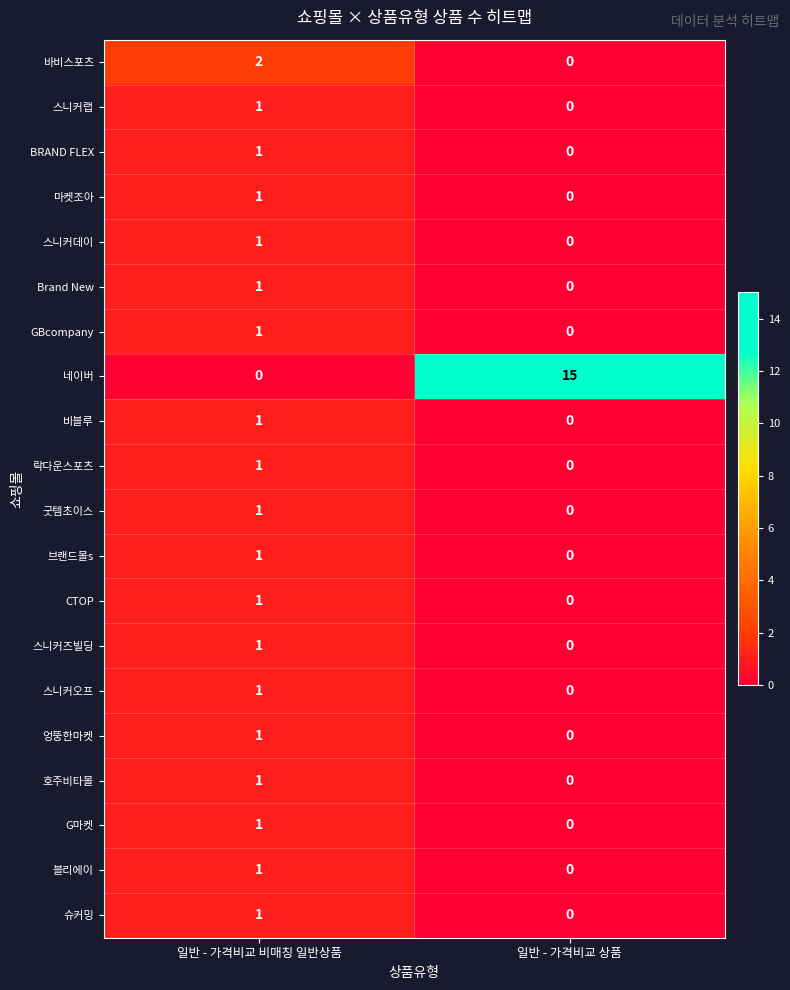

What is the difference between the highest and lowest values at 일반 - 가격비교 비매칭 일반상품?

2